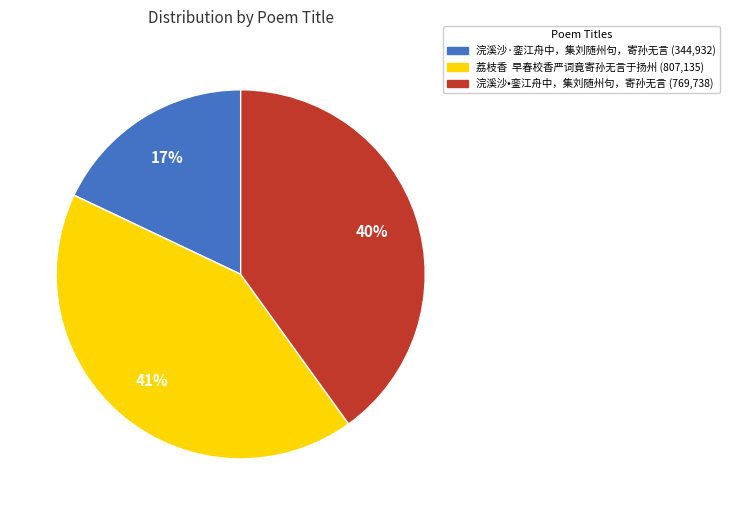

Which slice is the largest?

荔枝香  早春校香严词竟寄孙无言于扬州